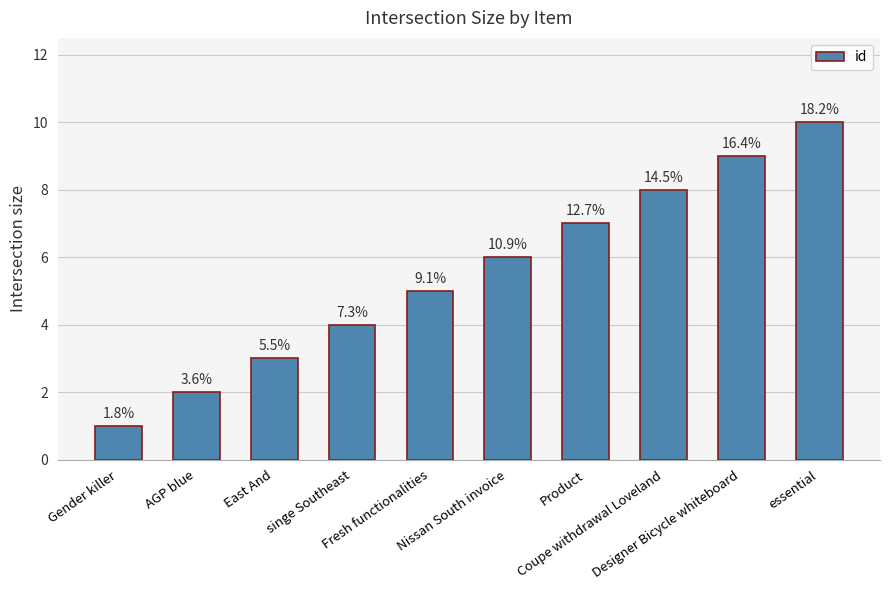

Are the bars horizontal?

No